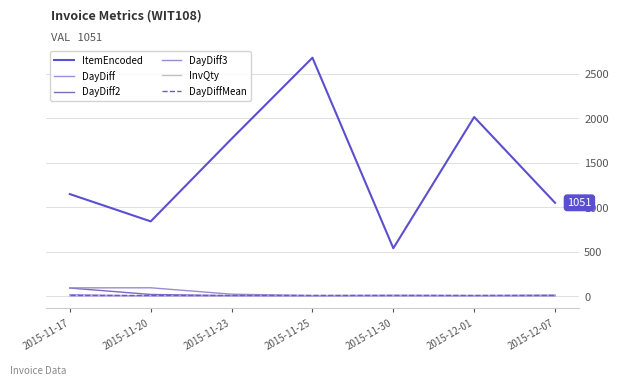

True or false: DayDiffMean has more than 2 interior local peaks.

False